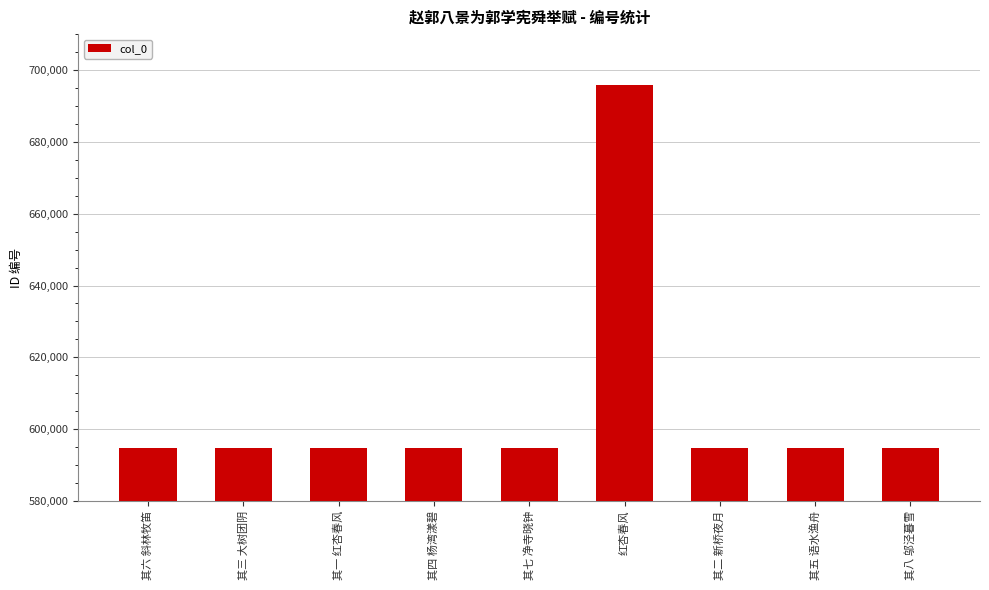

What is the change in value from 其一 红杏春风 to 其五 语水渔舟?

+4